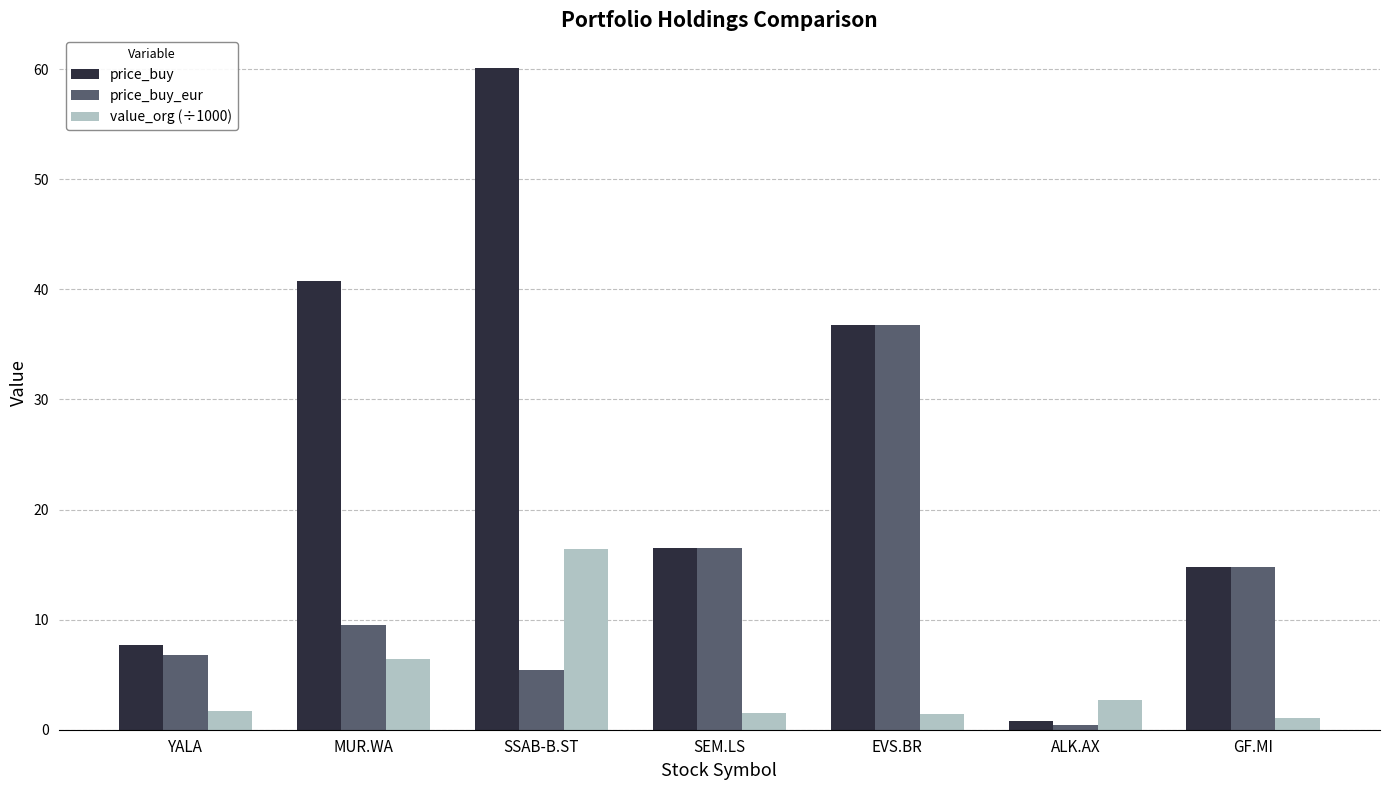

What is the maximum value for price_buy?

60.1